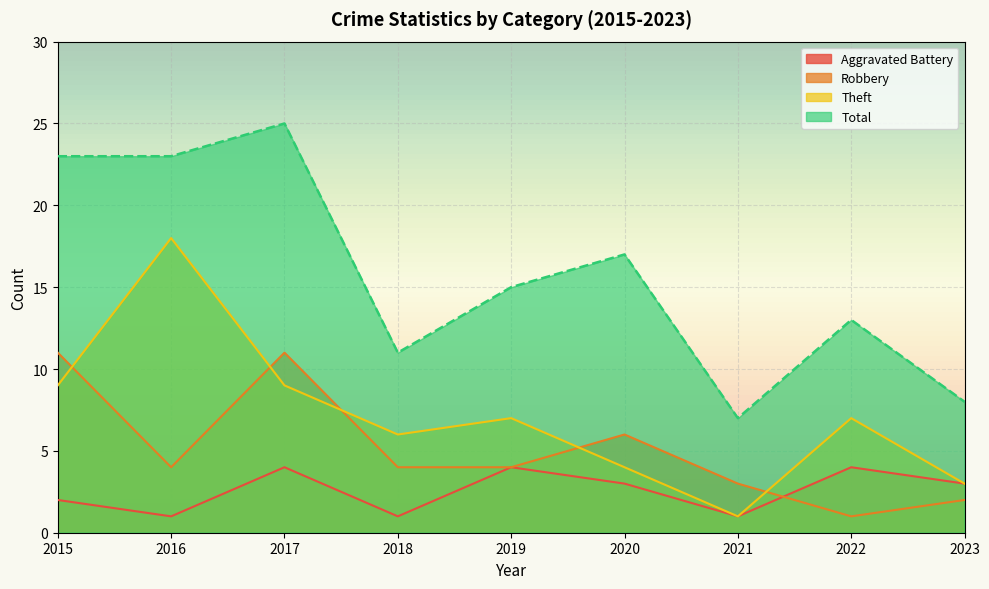

Reading left to right, extract all data points from this chart.

Aggravated Battery: 2	1	4	1	4	3	1	4	3
Robbery: 11	4	11	4	4	6	3	1	2
Theft: 9	18	9	6	7	4	1	7	3
Total: 23	23	25	11	15	17	7	13	8